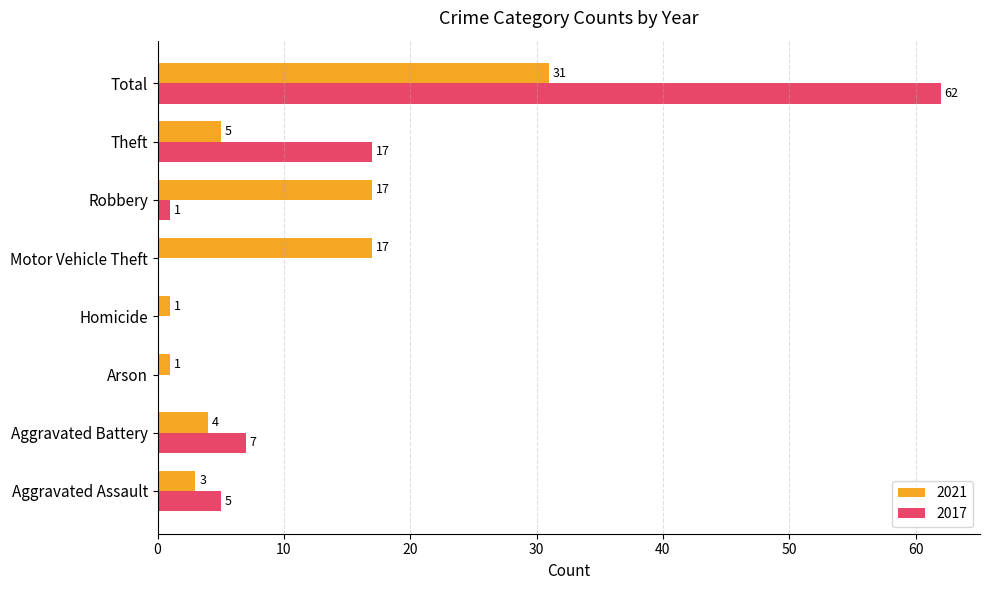

What is the sum of the 2017 values at Arson and Robbery?

1